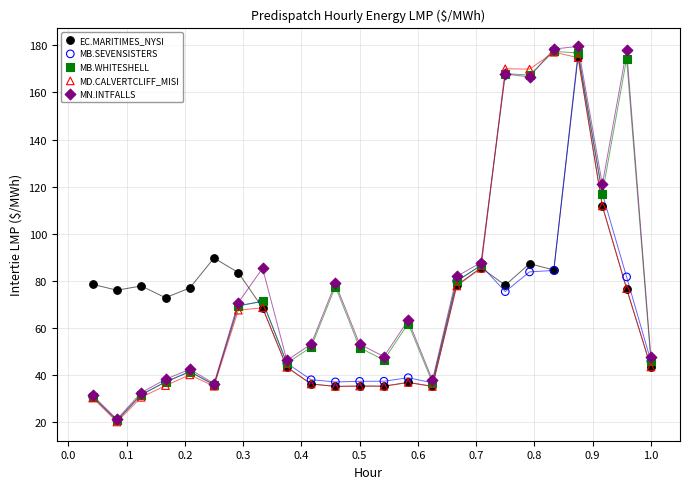

In the MB.WHITESHELL series, what Y value is closest to 99?

86.6